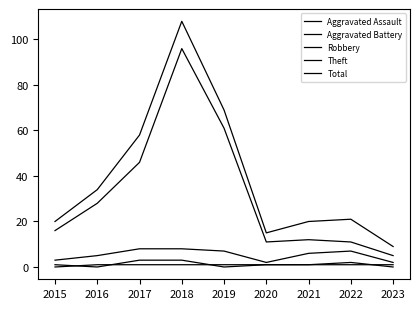

The value of Aggravated Battery at 2015 is 1. True or false?

False